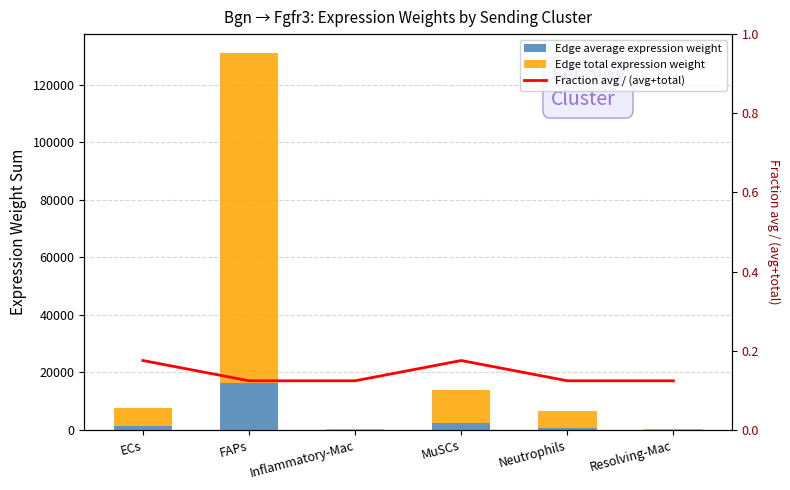

Reading left to right, list all the values displayed in this chart.

Edge average expression weight: ECs=1335.9	FAPs=16272.0	Inflammatory-Mac=20.3	MuSCs=2440.6	Neutrophils=834.4	Resolving-Mac=48.6
Edge total expression weight: ECs=6282.1	FAPs=114776.4	Inflammatory-Mac=143.2	MuSCs=11476.9	Neutrophils=5885.8	Resolving-Mac=342.8
Fraction avg / (avg+total): ECs=0.2	FAPs=0.1	Inflammatory-Mac=0.1	MuSCs=0.2	Neutrophils=0.1	Resolving-Mac=0.1